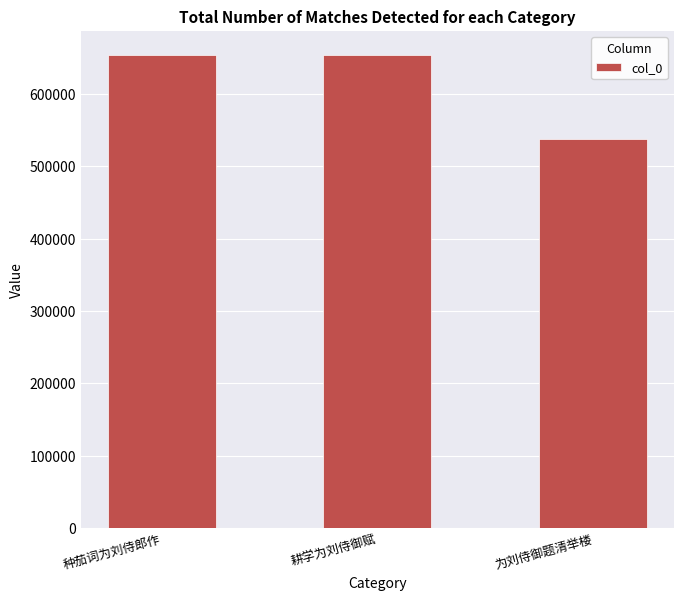

What is the minimum value shown in the chart?

537043